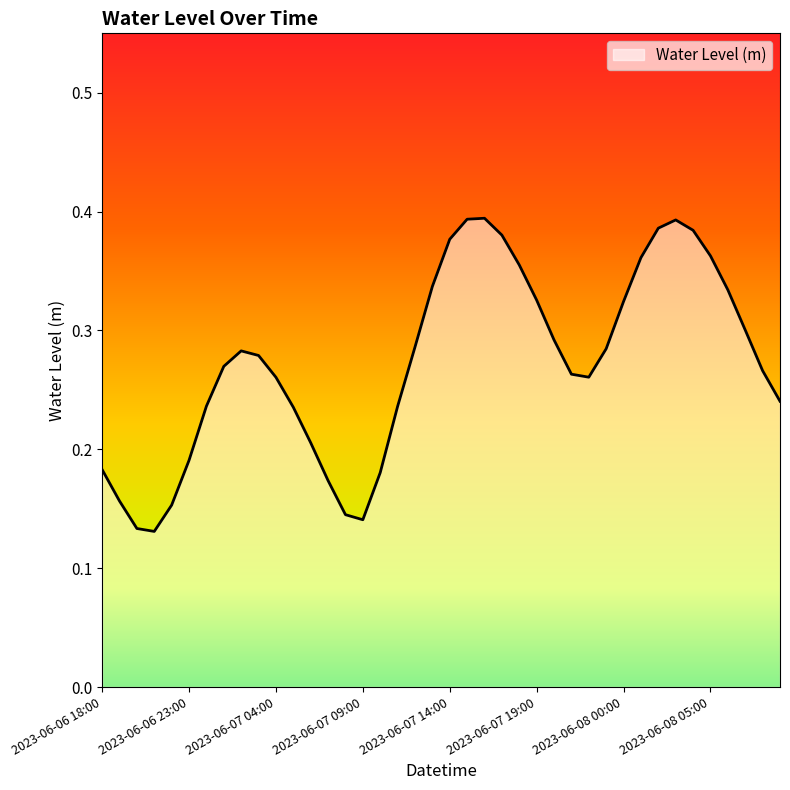

What is the sum of all values?

10.9